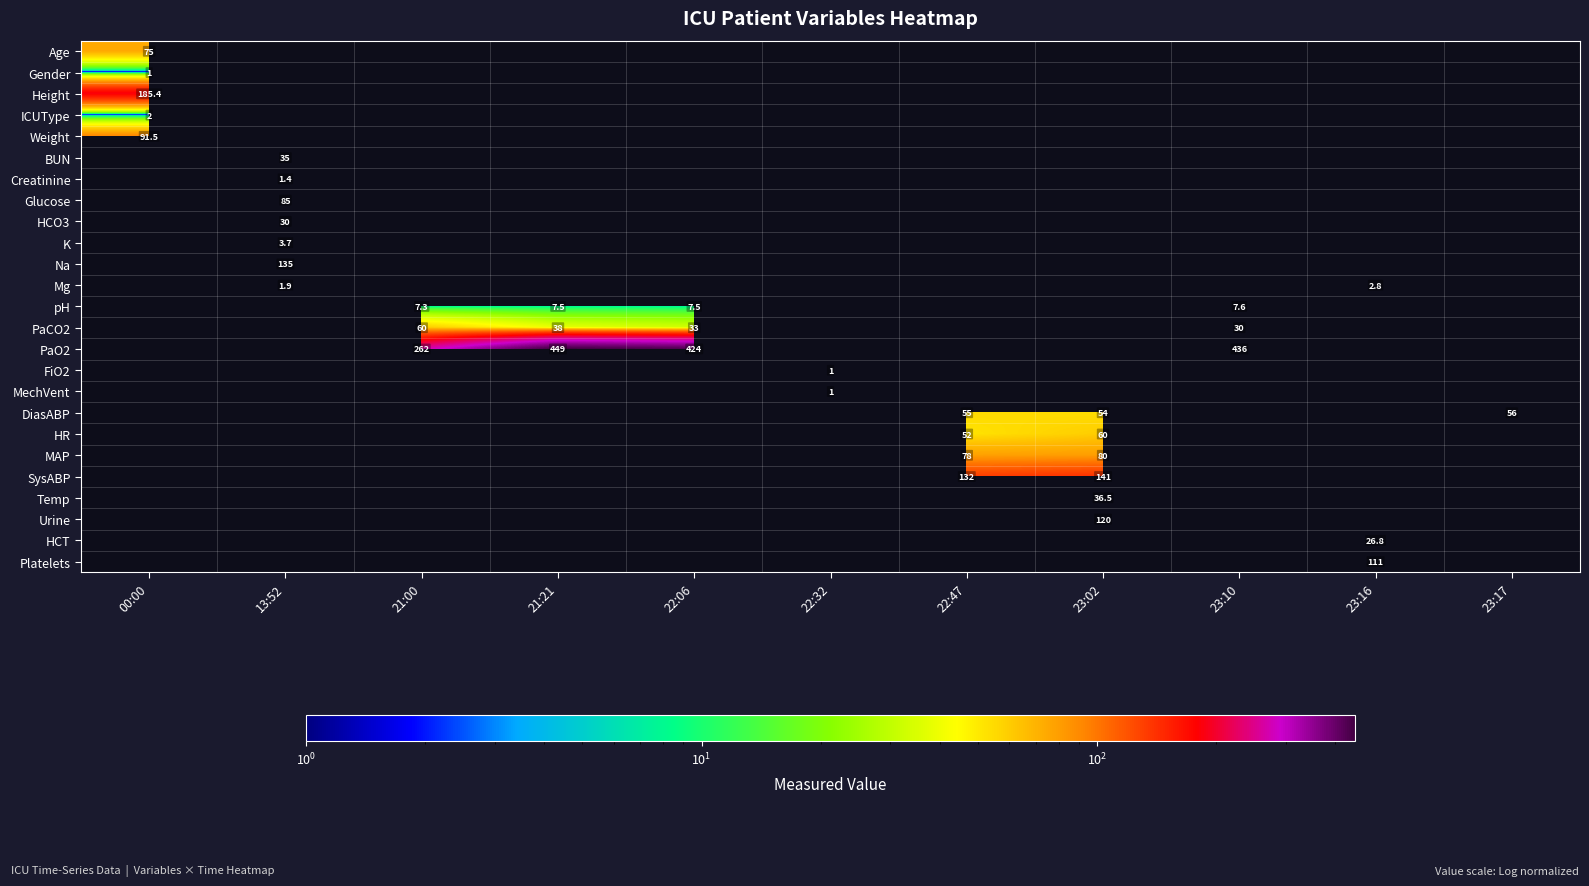

The pH series shows 7.5 at 21:21. True or false?

True